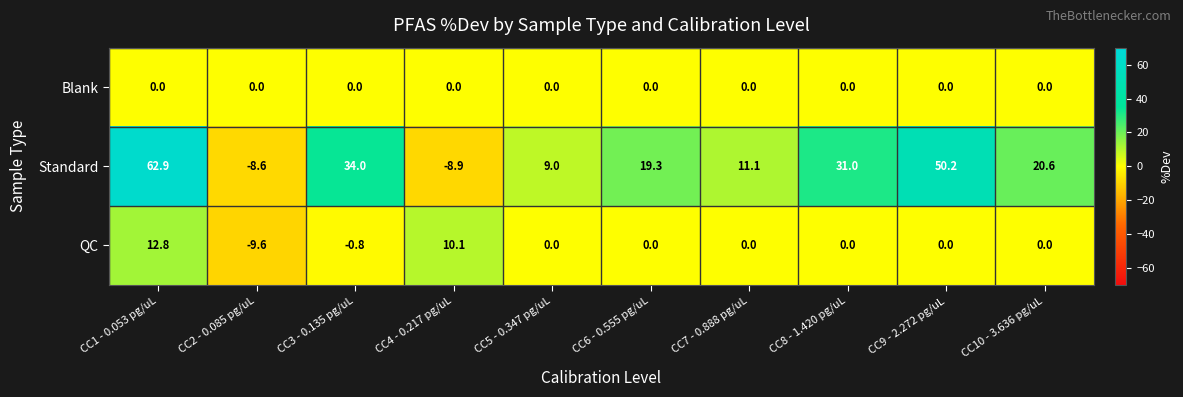

Between CC6 - 0.555 pg/uL and CC7 - 0.888 pg/uL, which series saw the biggest shift?

Standard